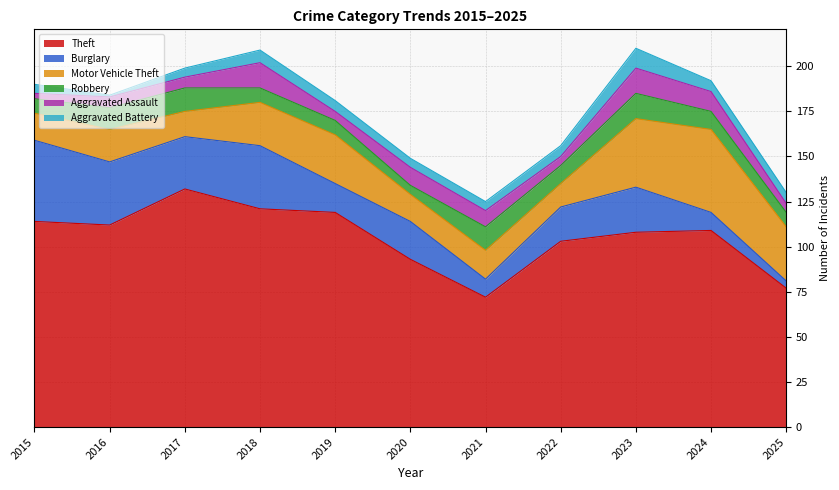

Is the value of Aggravated Battery at 2019 greater than the value of Aggravated Assault at 2020?

No